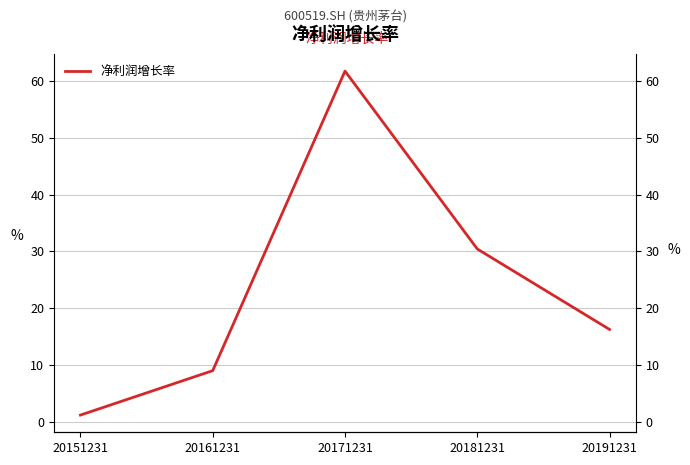

True or false: the data shows 61.8 at 20171231.

True